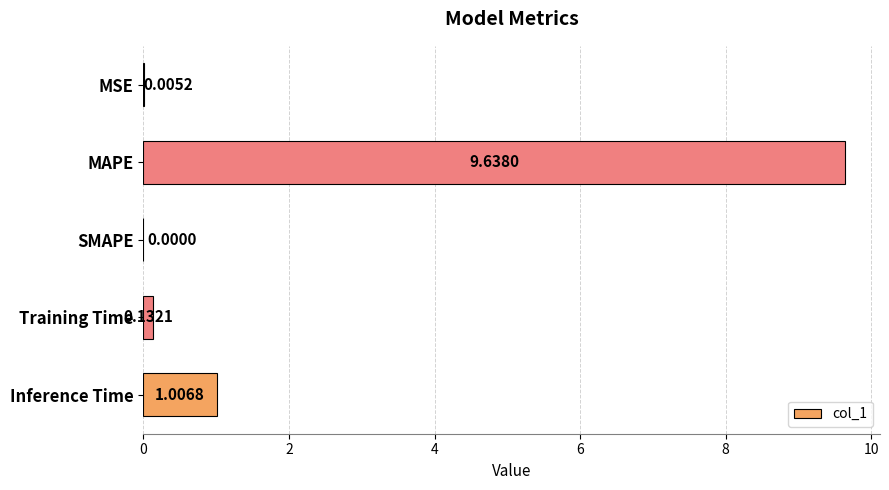

How many positive values are there?

4